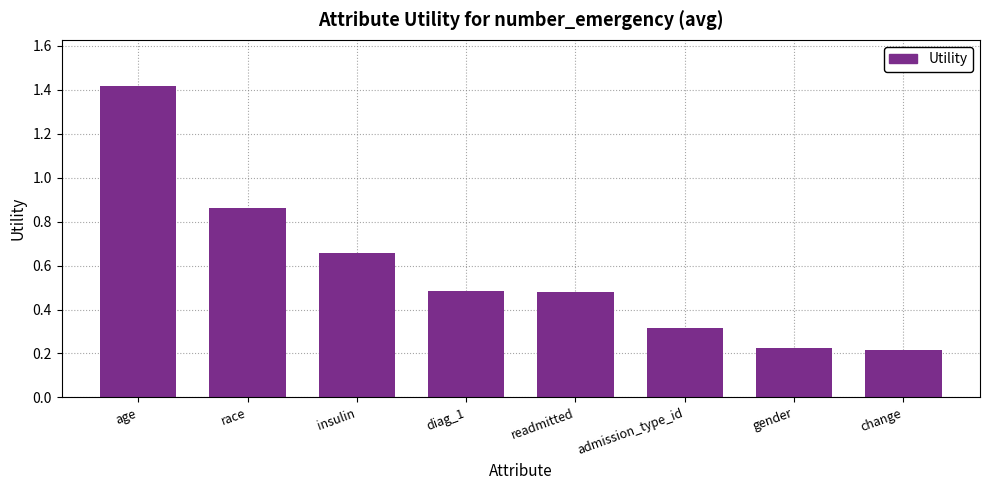

How many categories are shown in the chart?

8